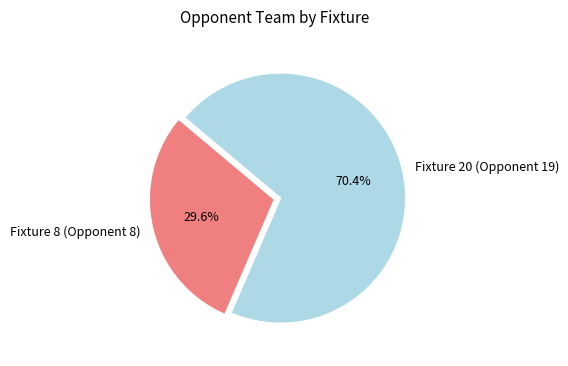

To the nearest percent, what is the difference between the Fixture 8 (Opponent 8) and Fixture 20 (Opponent 19) slice percentages?

41%